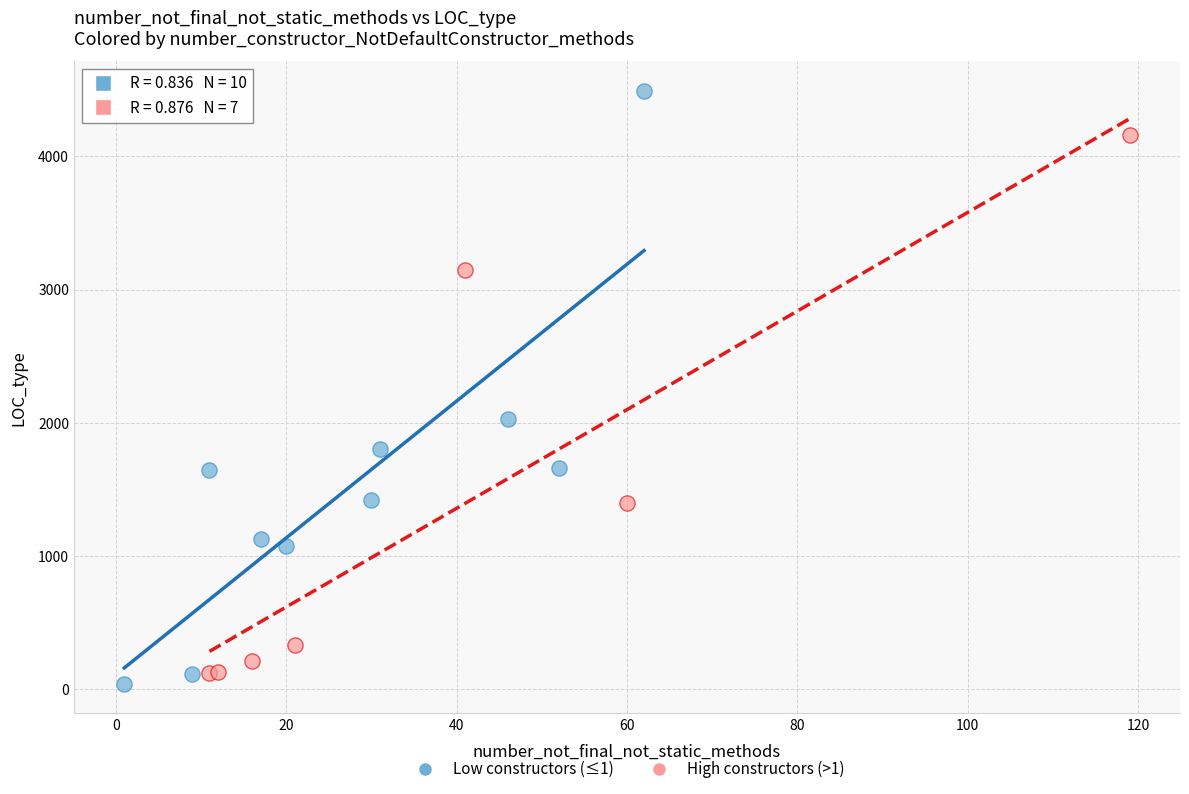

Which series reaches the maximum Y coordinate?

Low constructors (≤1)